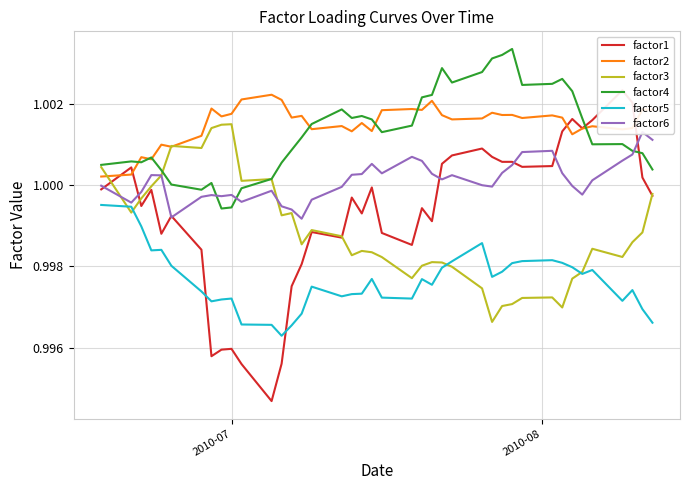

True or false: factor1 has more than 0 points higher than both neighbors.

True